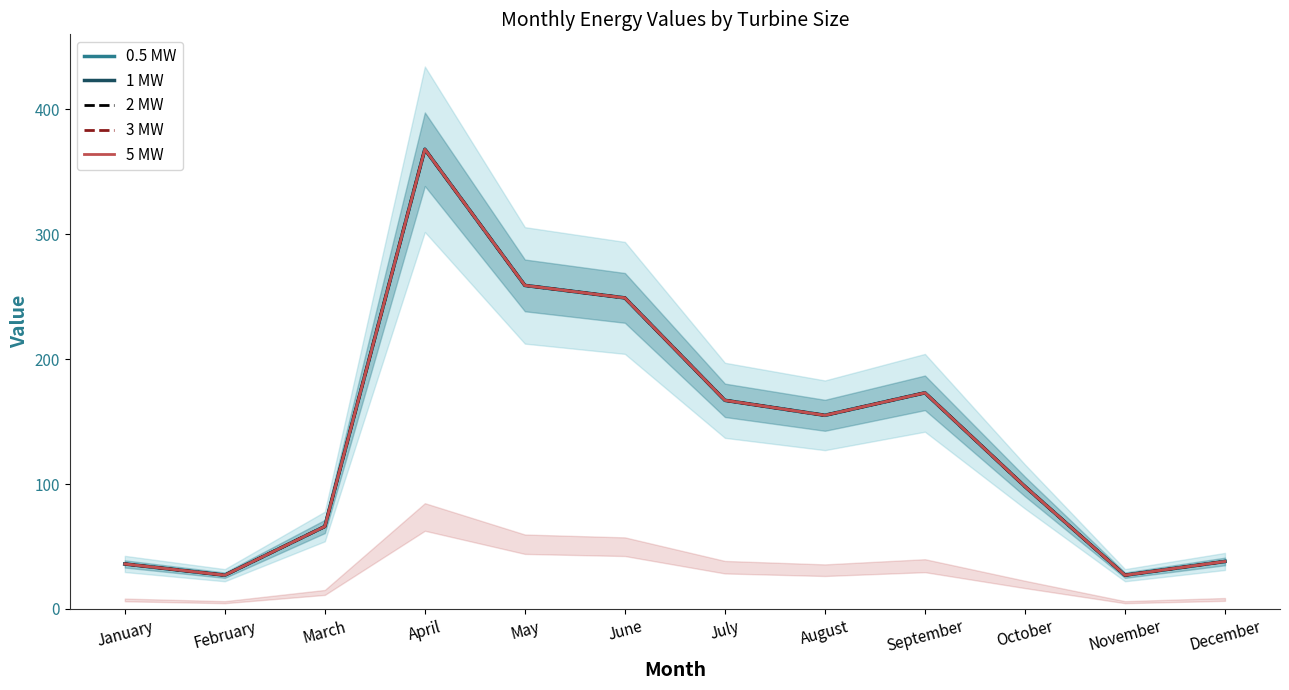

Is it true that 2 MW equals 20 at January?

False